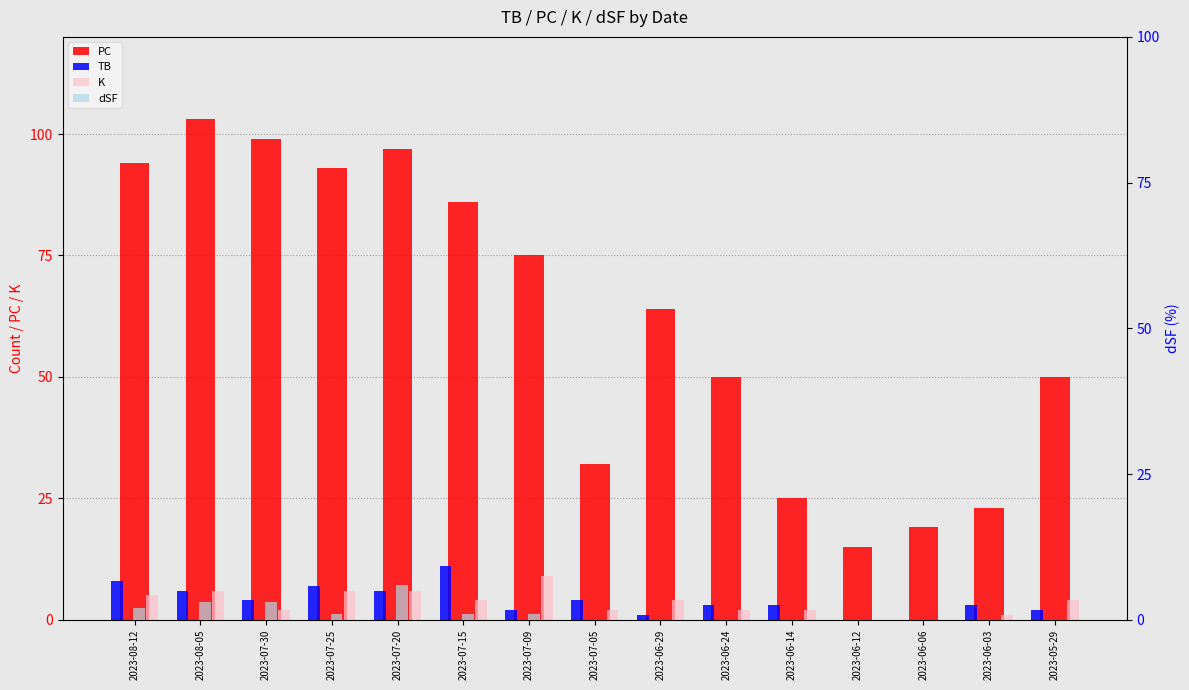

Which series has the largest range (max minus min)?

PC